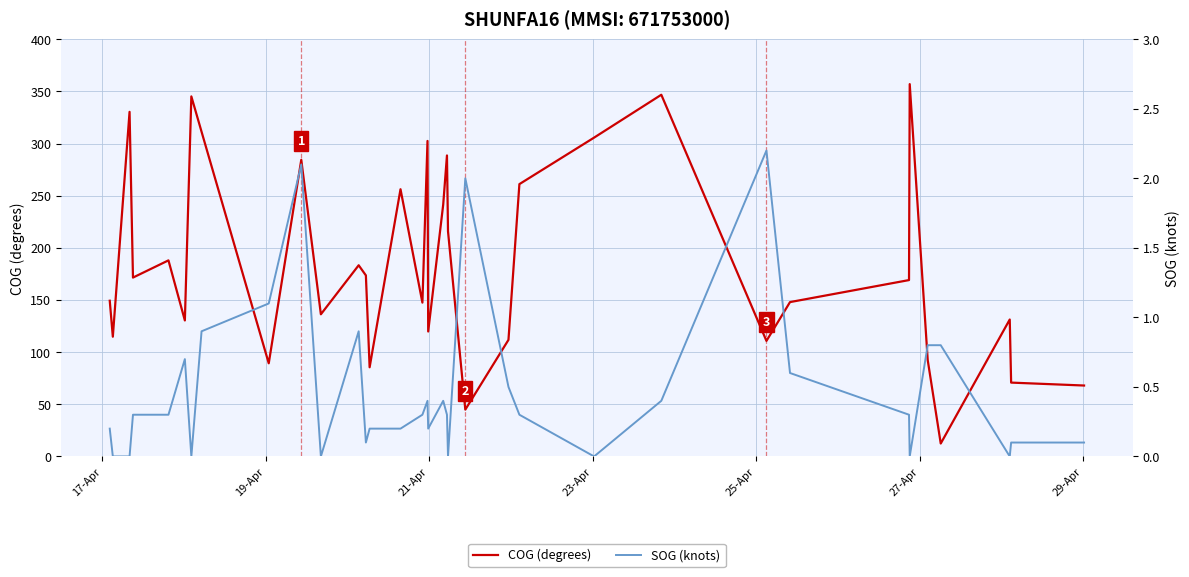

What is the maximum value for COG (degrees)?

357.0